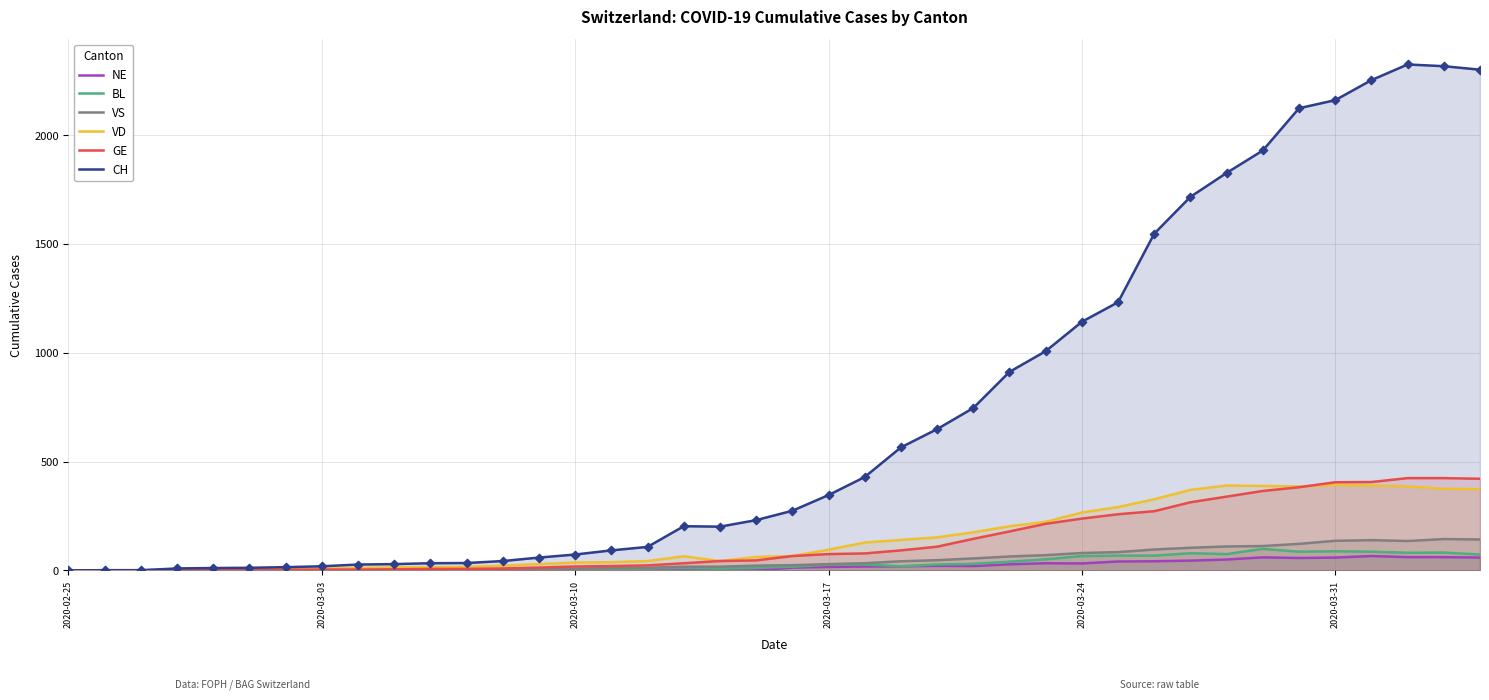

Which series has the largest total across all categories?

CH